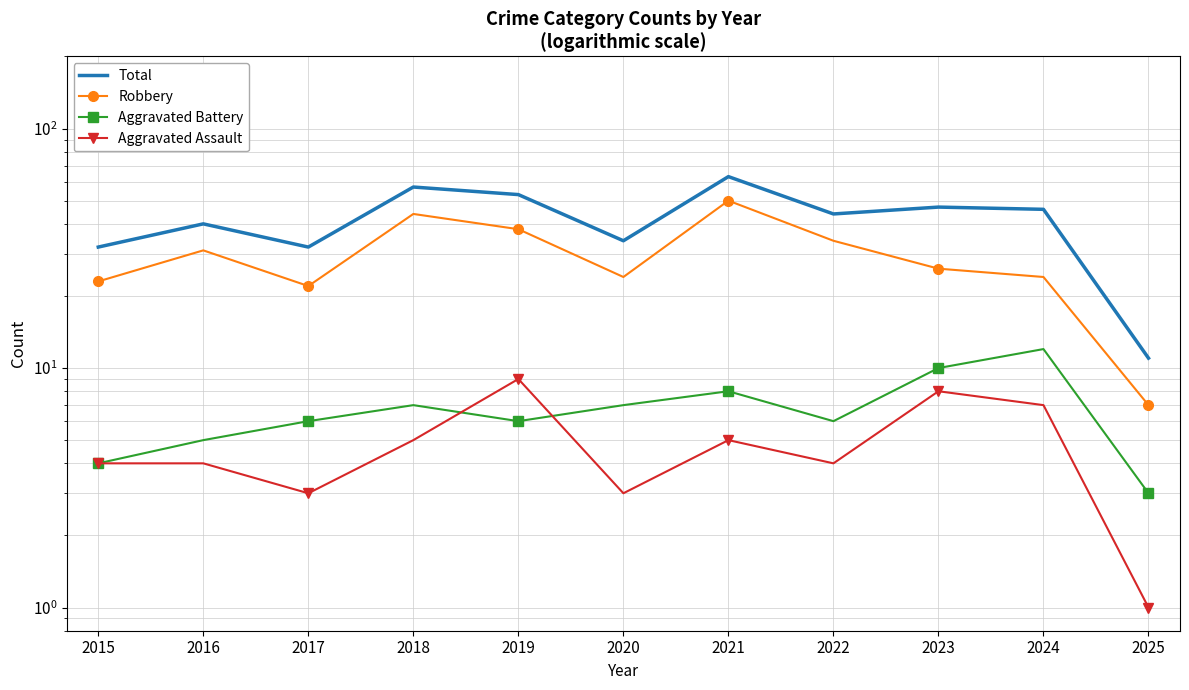

What is the lowest value of the Aggravated Assault series?

1